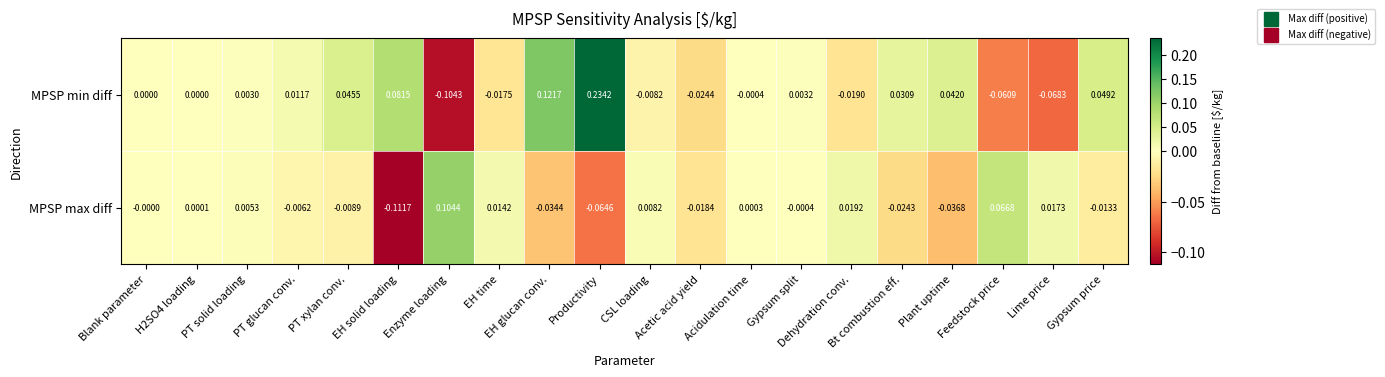

List the series in order of their overall mean, lowest first.

MPSP max diff, MPSP min diff